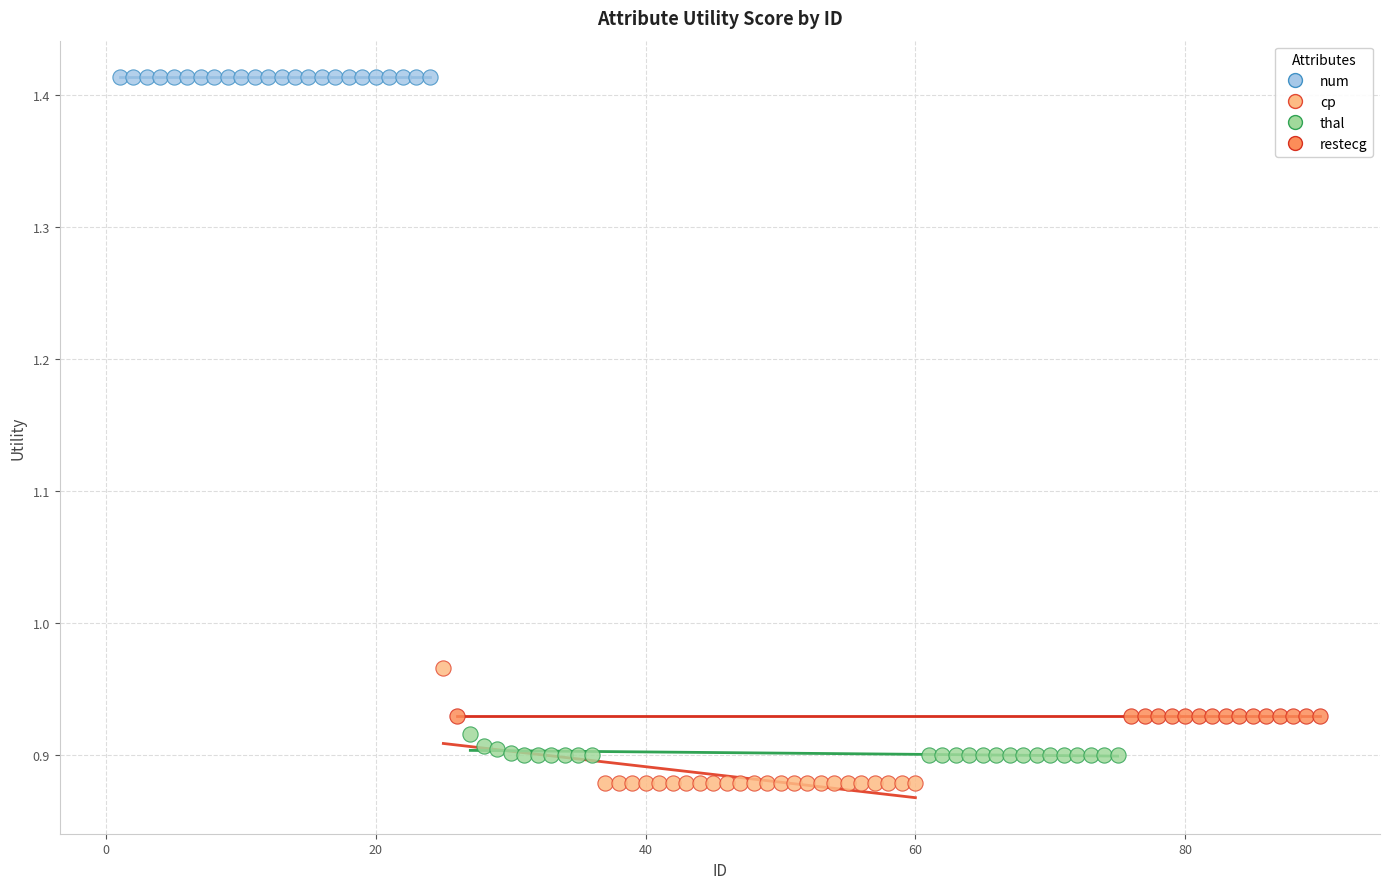

Which series reaches the maximum Y coordinate?

num